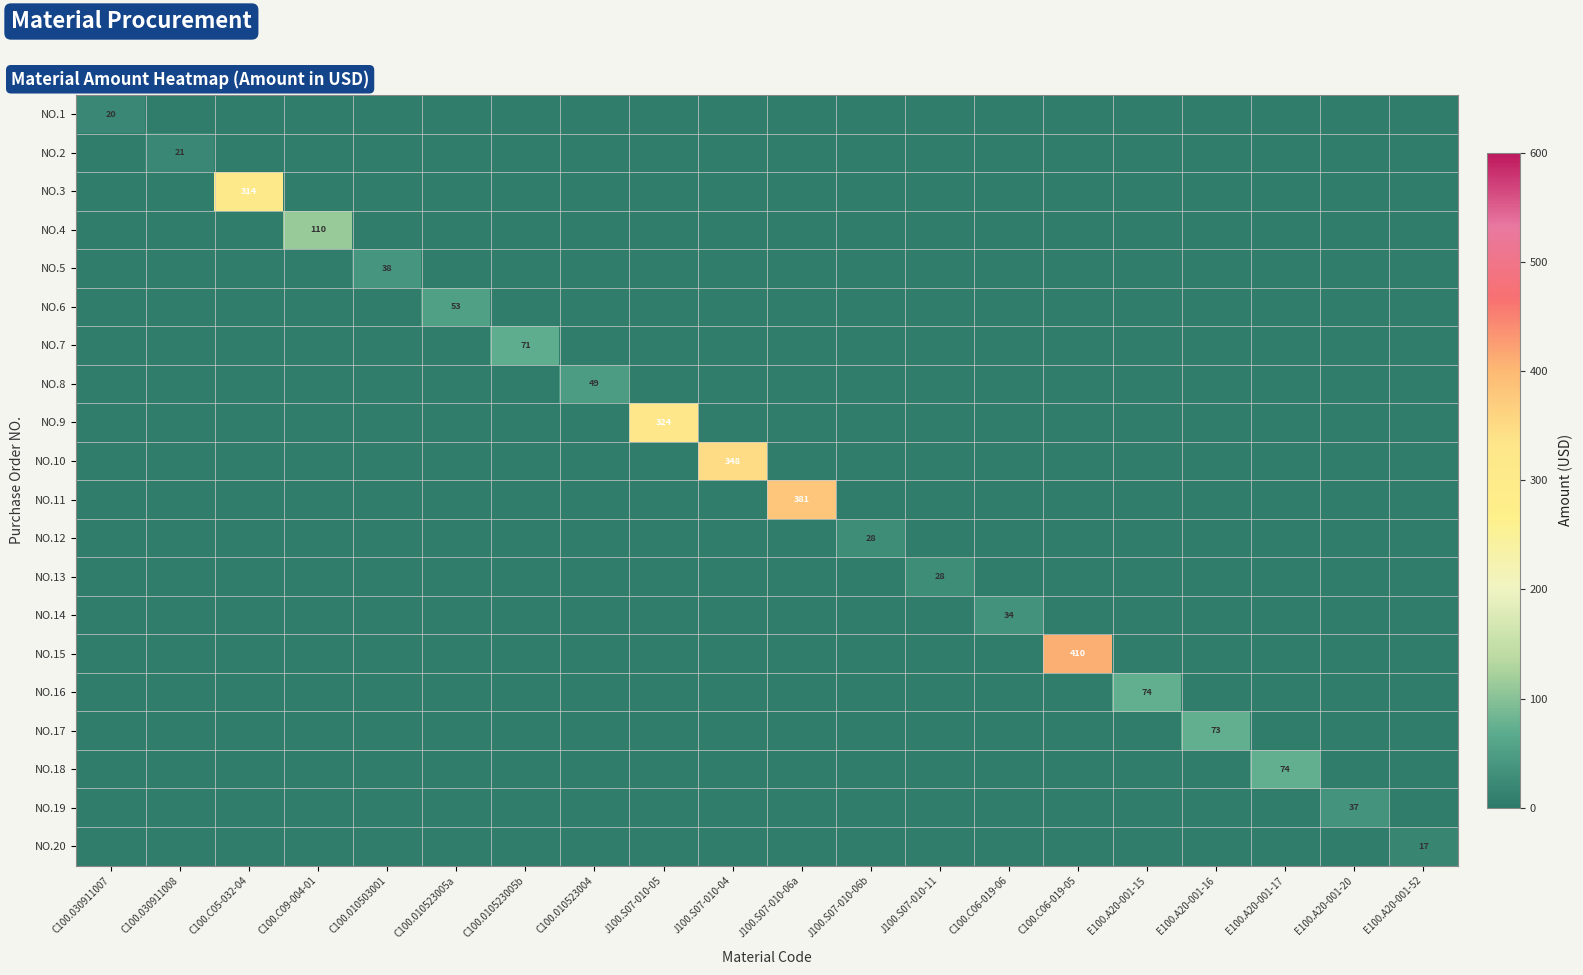

At which category is the sum across all series the highest?

C100.C06-019-05